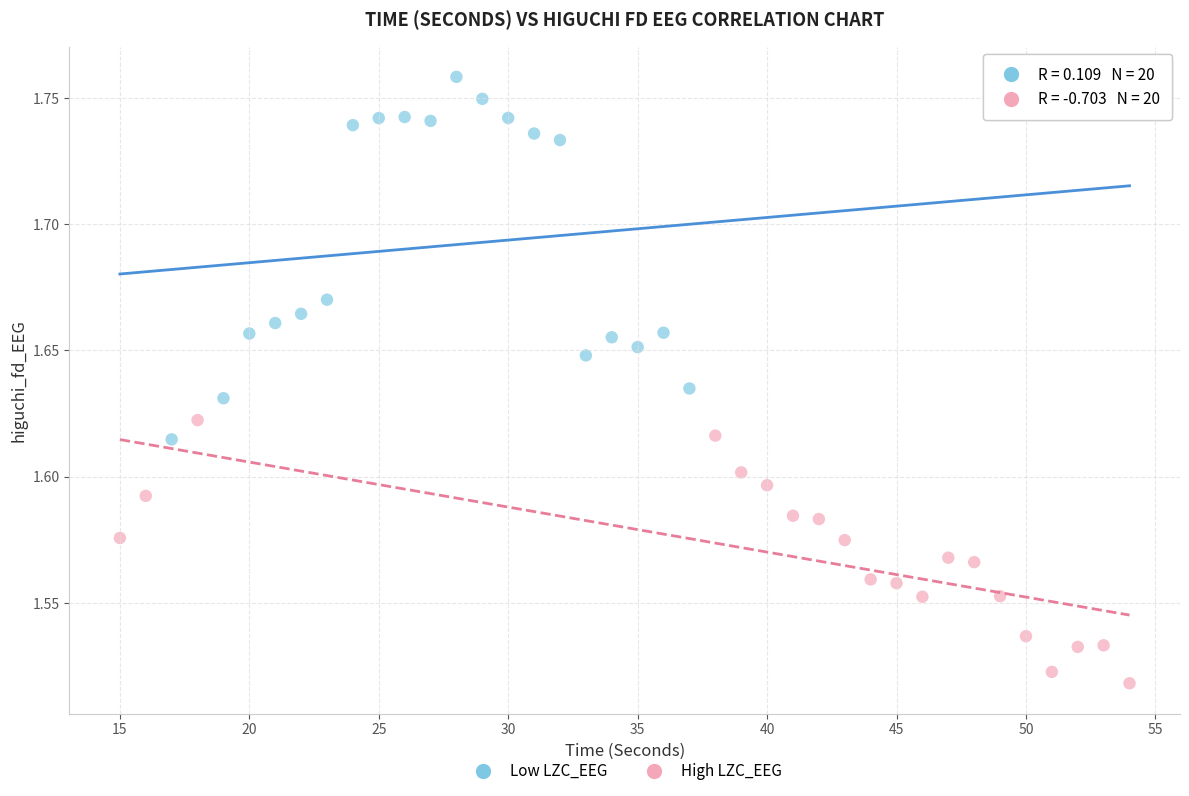

Which series contains the lowest Y value?

High LZC_EEG